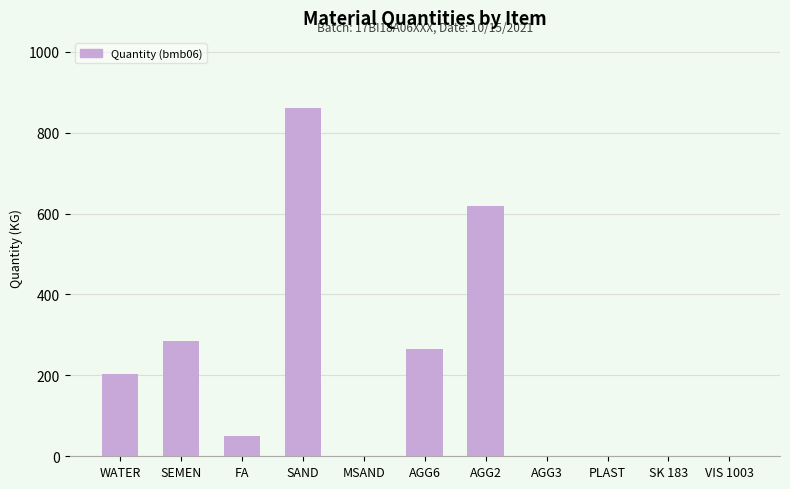

Does the chart contain stacked bars?

No